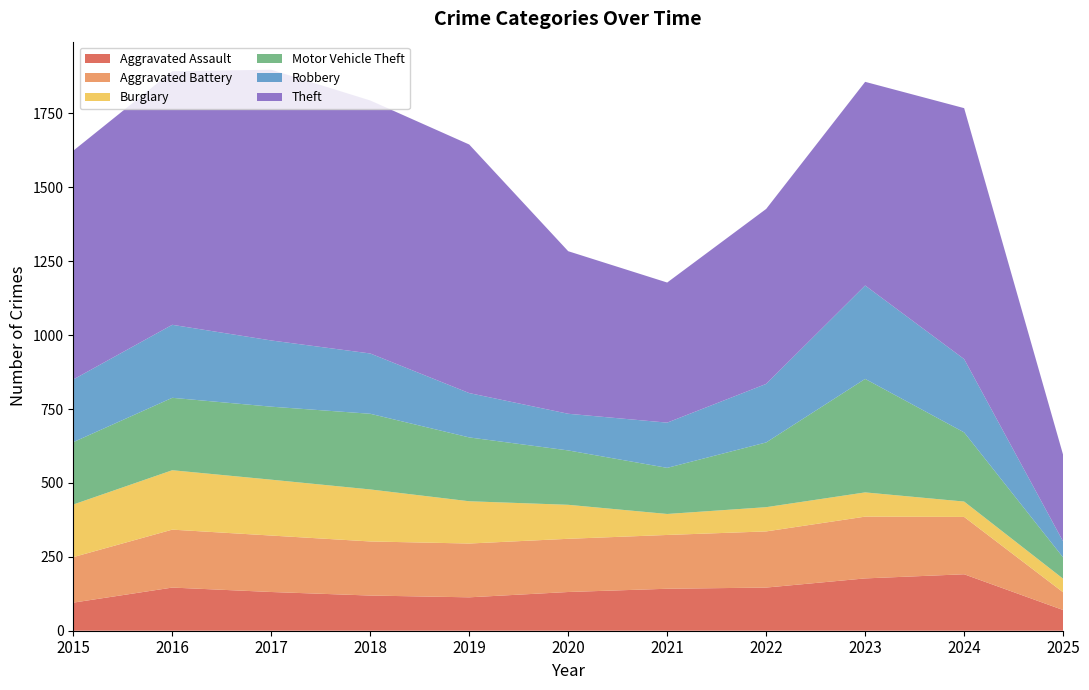

Reading left to right, list all the values displayed in this chart.

Aggravated Assault: 95	146	131	119	113	131	142	146	177	191	70
Aggravated Battery: 154	196	191	183	182	180	182	190	209	194	60
Burglary: 178	201	189	176	143	115	71	82	82	52	46
Motor Vehicle Theft: 211	245	247	256	216	184	156	219	384	234	72
Robbery: 212	247	224	204	150	124	153	198	316	248	54
Theft: 774	858	916	856	841	550	474	592	689	849	293